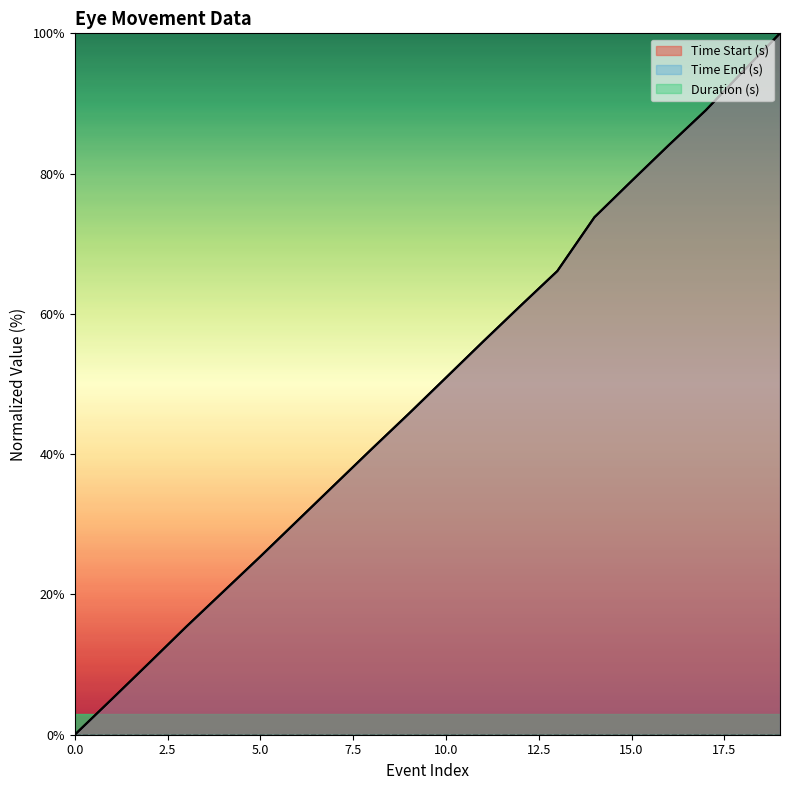

The value of Time Start (s) at 17 is 151.0. True or false?

False